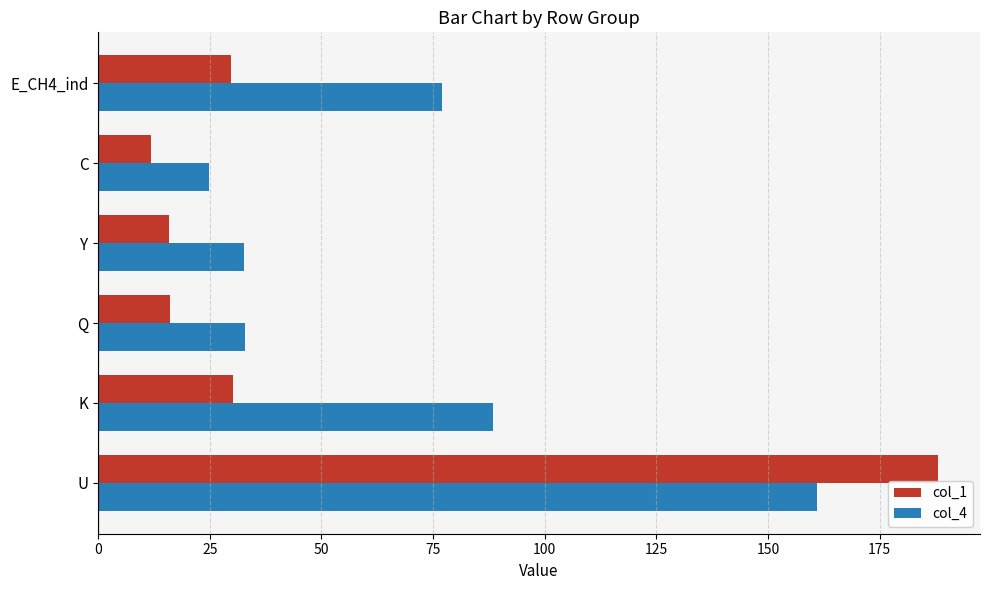

How many distinct data groups are displayed?

2